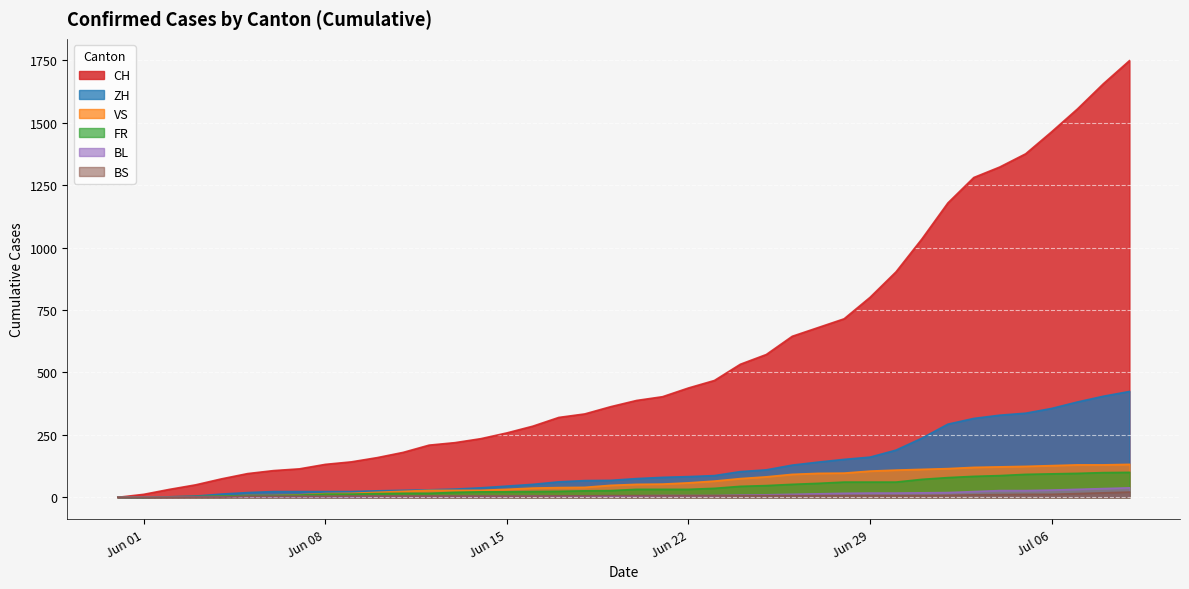

How many times do BL and FR cross each other?

1